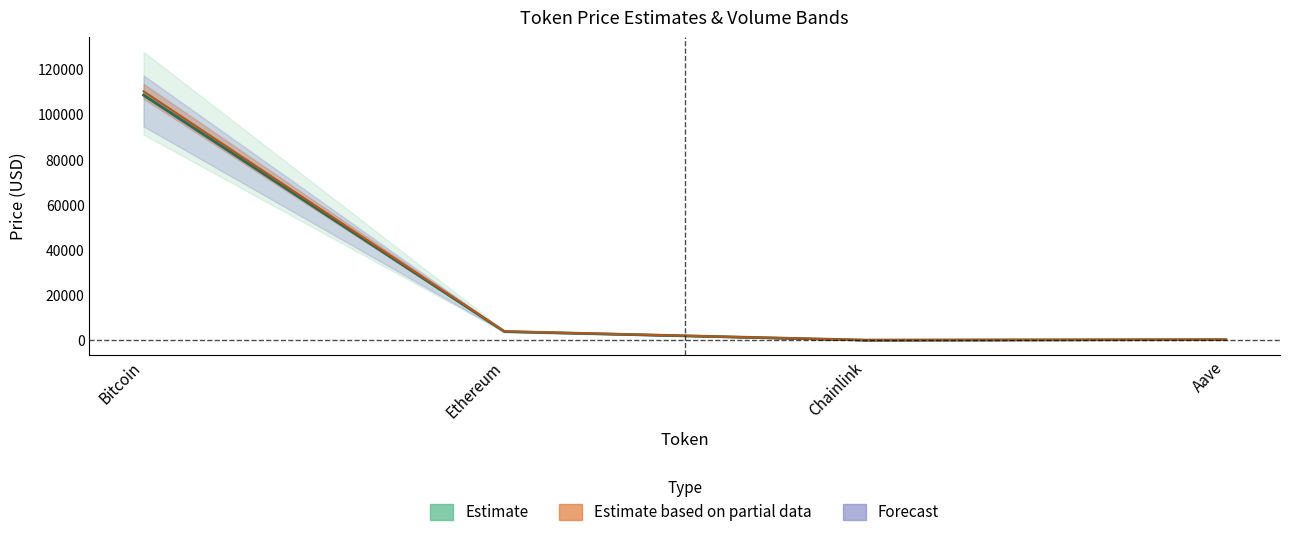

What is the average value?

28165.5